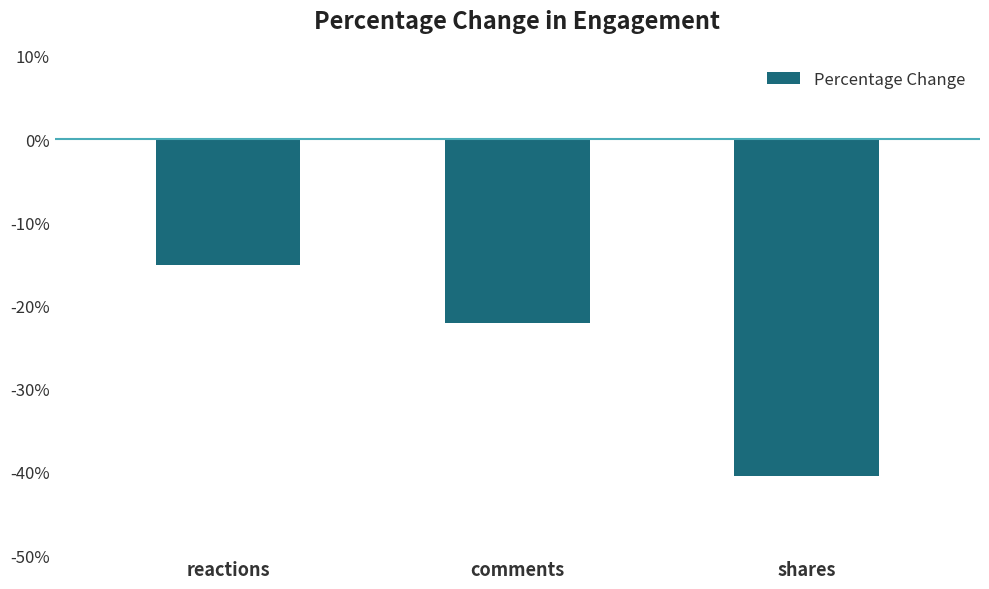

List the labels in order of value, largest first.

reactions, comments, shares